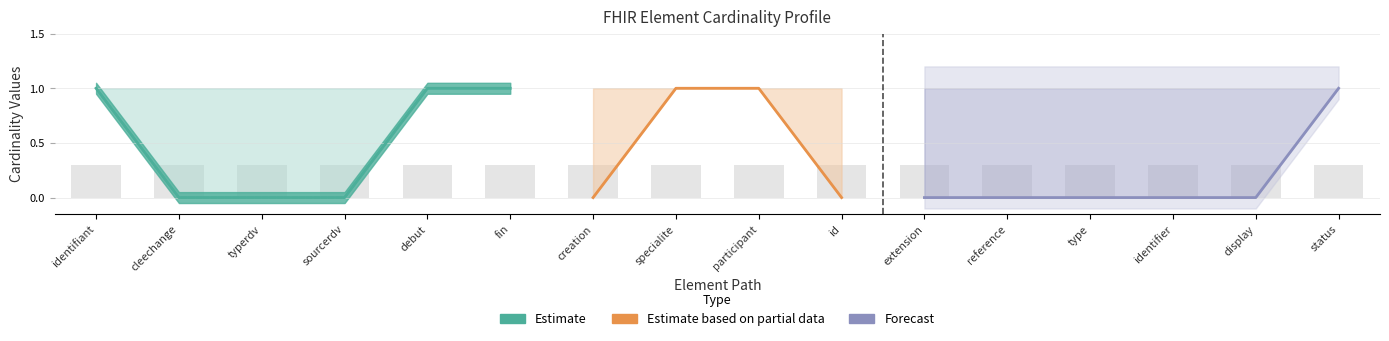

How many categories are shown in the chart?

16